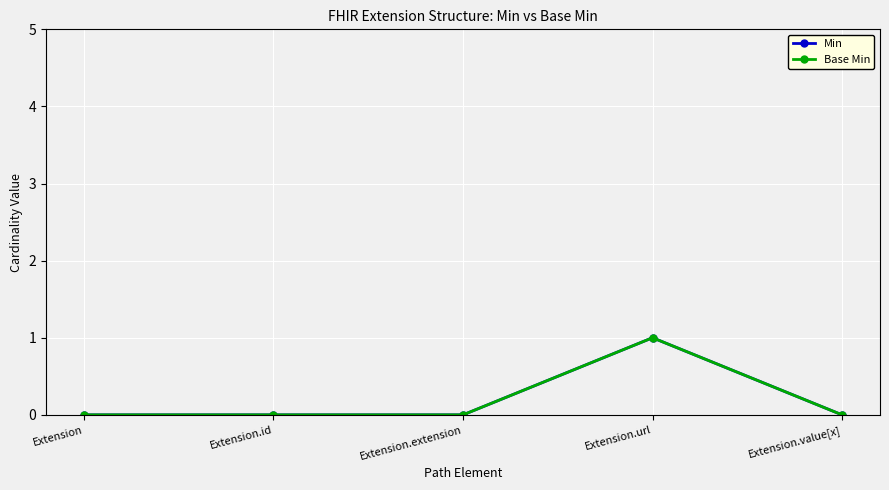

True or false: Base Min has a value of 0 at Extension.

True